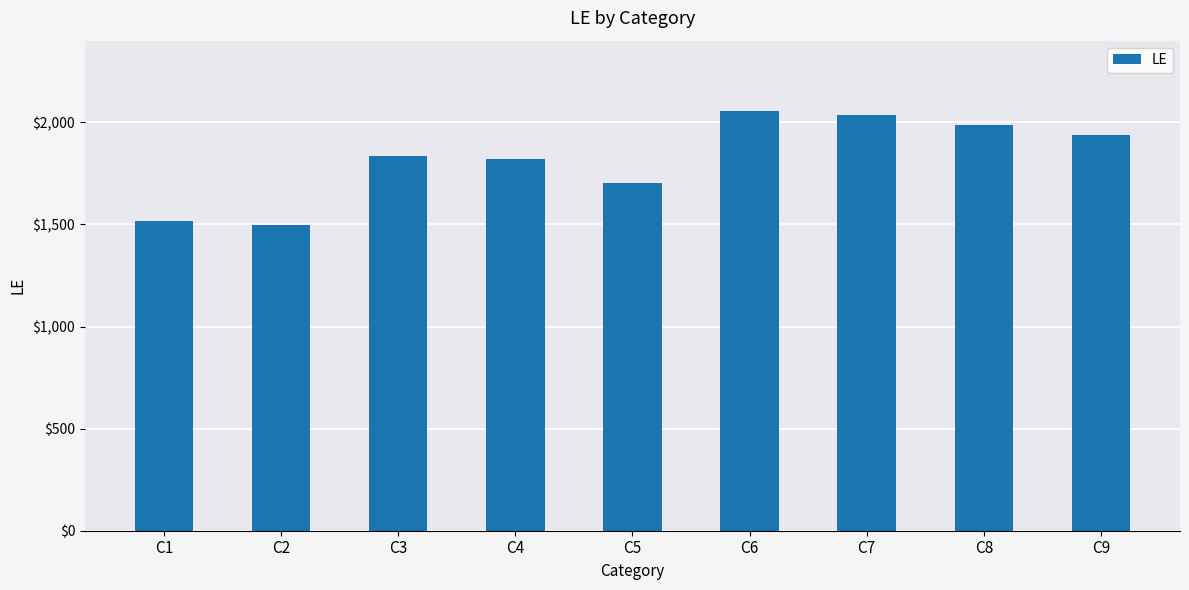

What is the value of the 6th bar from the left?

2055